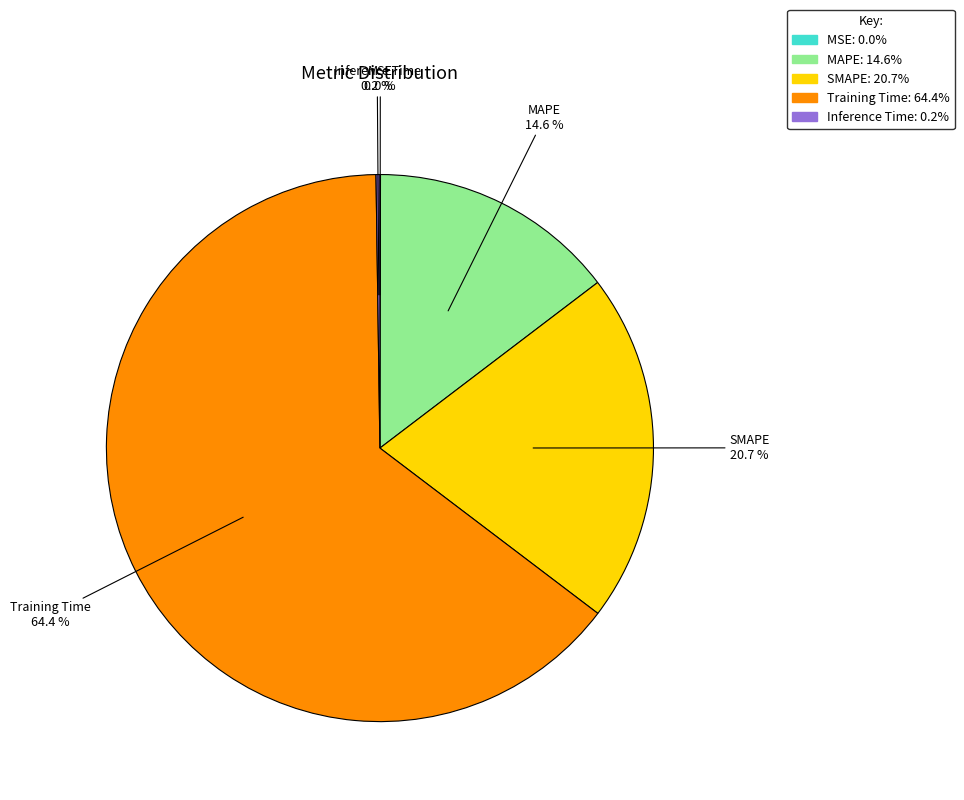

To the nearest percent, what is the difference between the largest and smallest slice percentages?

64%